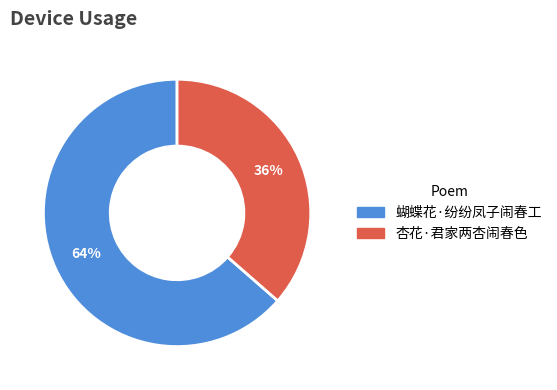

Which has a higher value, 杏花·君家两杏闹春色 or 蝴蝶花·纷纷凤子闹春工?

蝴蝶花·纷纷凤子闹春工